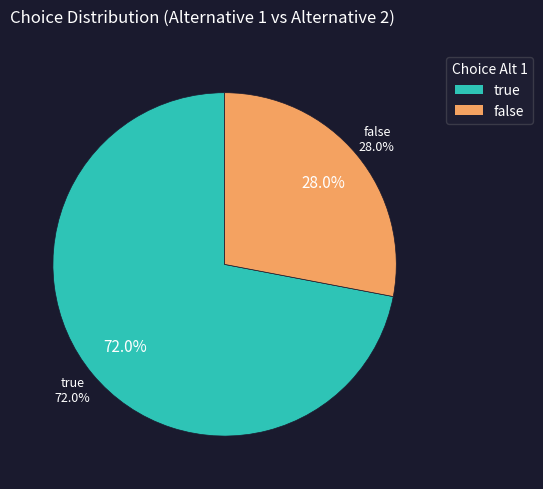

To the nearest percent, what is the difference between the largest and smallest slice percentages?

44%